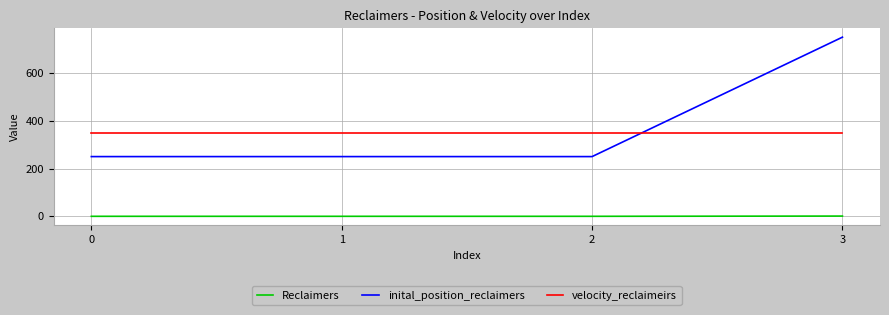

True or false: velocity_reclaimeirs and Reclaimers intersect in this chart.

False